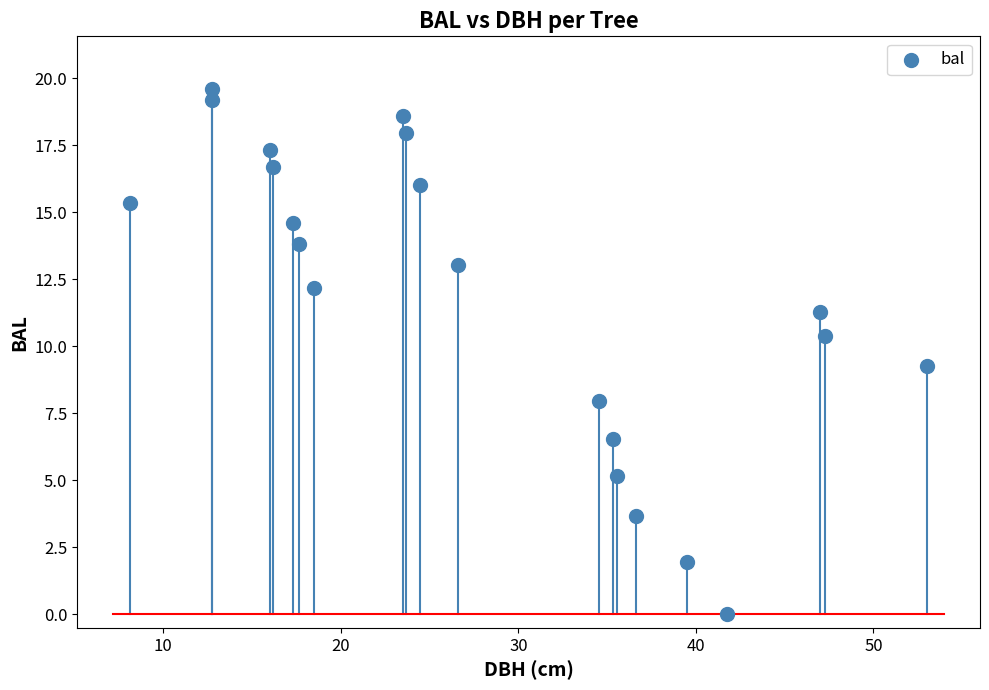

What is the range of X values (max minus min)?

44.9